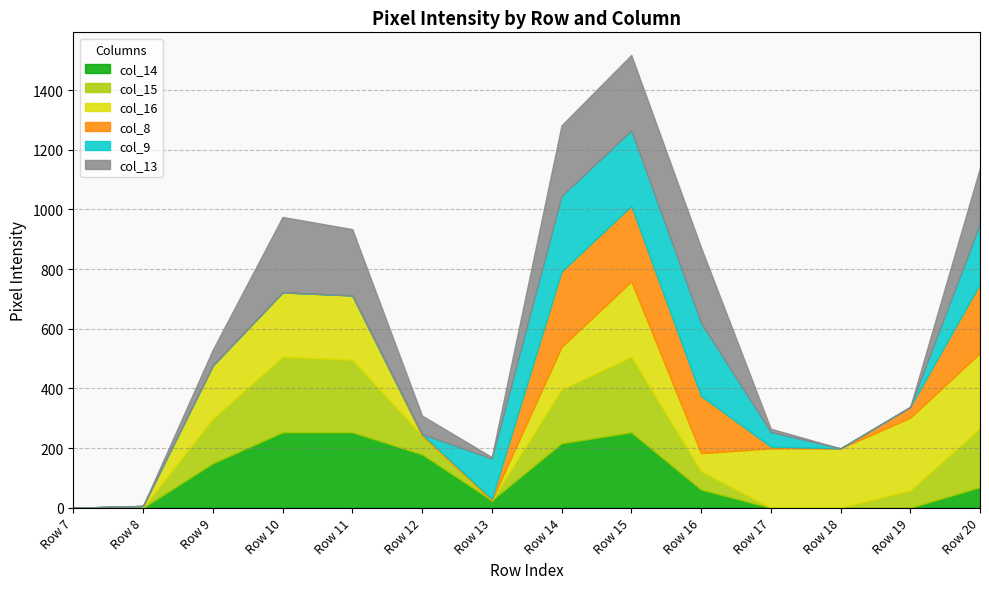

List the labels in order of col_13 value, largest first.

Row 10, Row 15, Row 16, Row 14, Row 11, Row 20, Row 12, Row 9, Row 17, Row 13, Row 7, Row 8, Row 18, Row 19